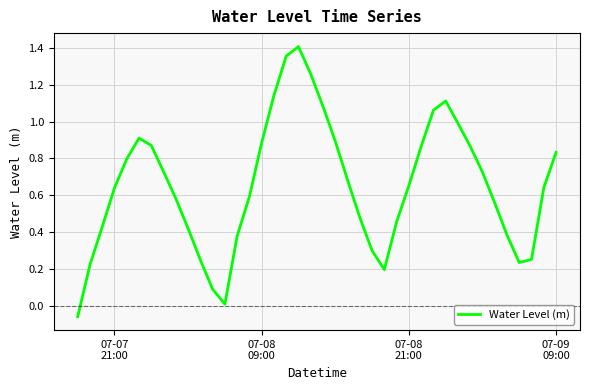

What is the difference between the maximum and minimum values?

1.5